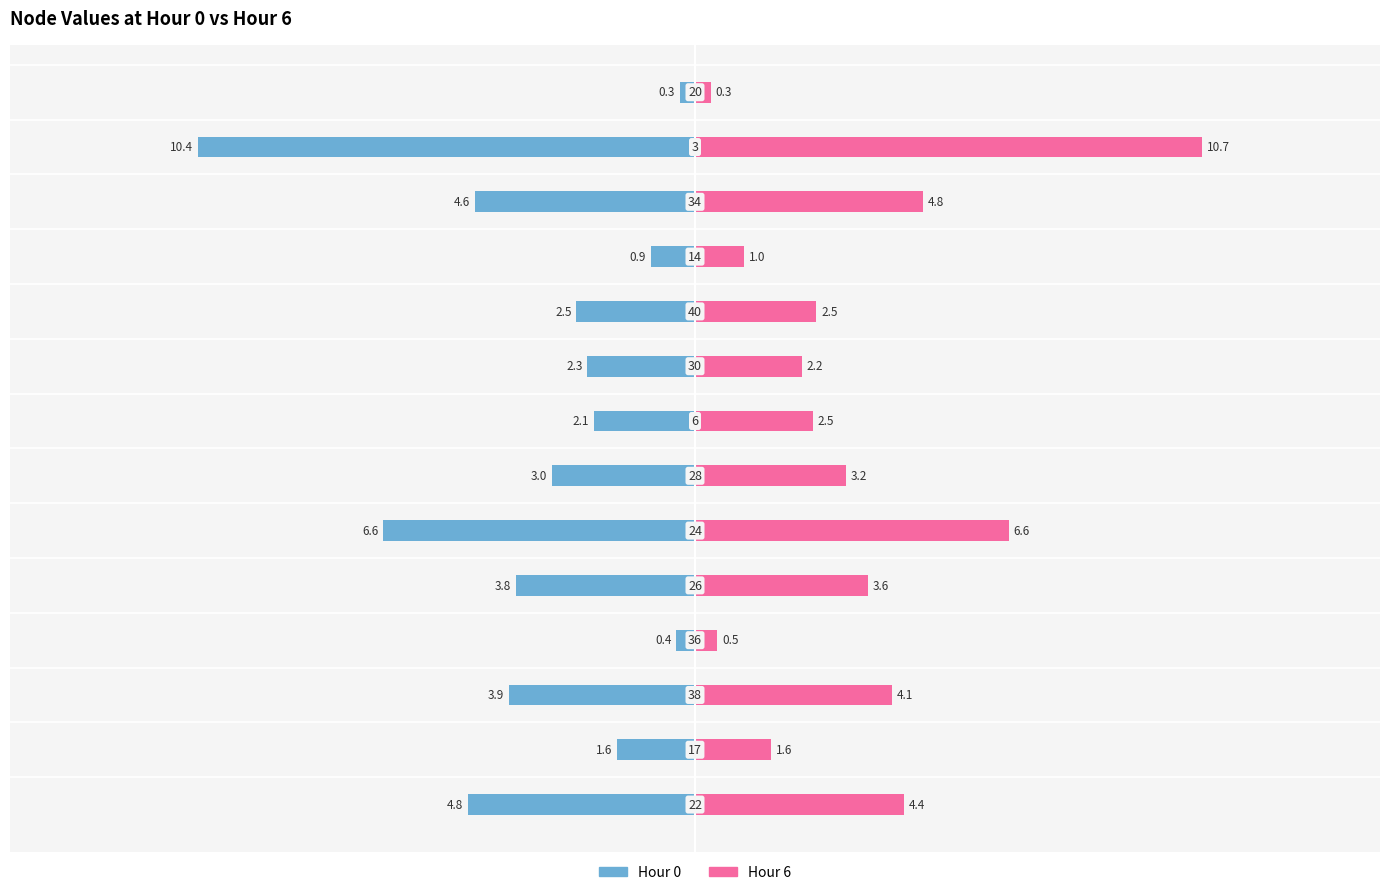

How many series are shown in this chart?

2